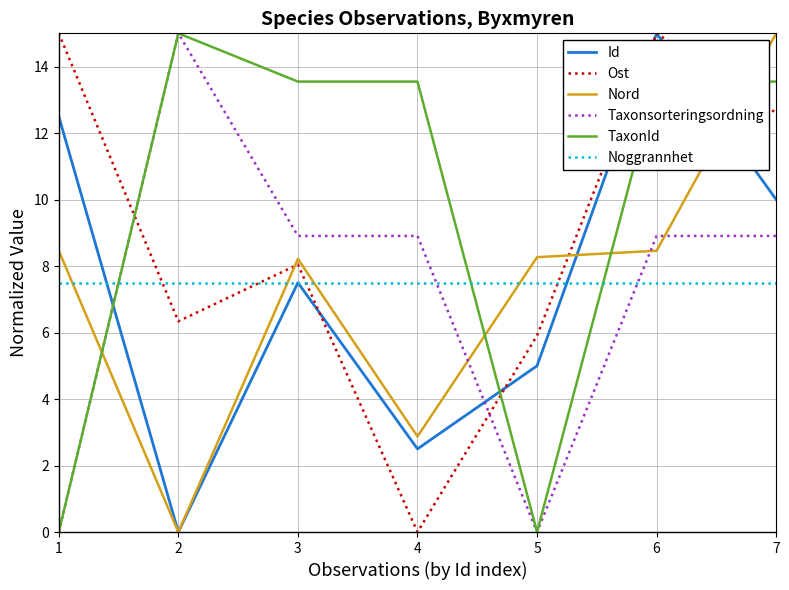

What is the total value across all series at 4?

35.3